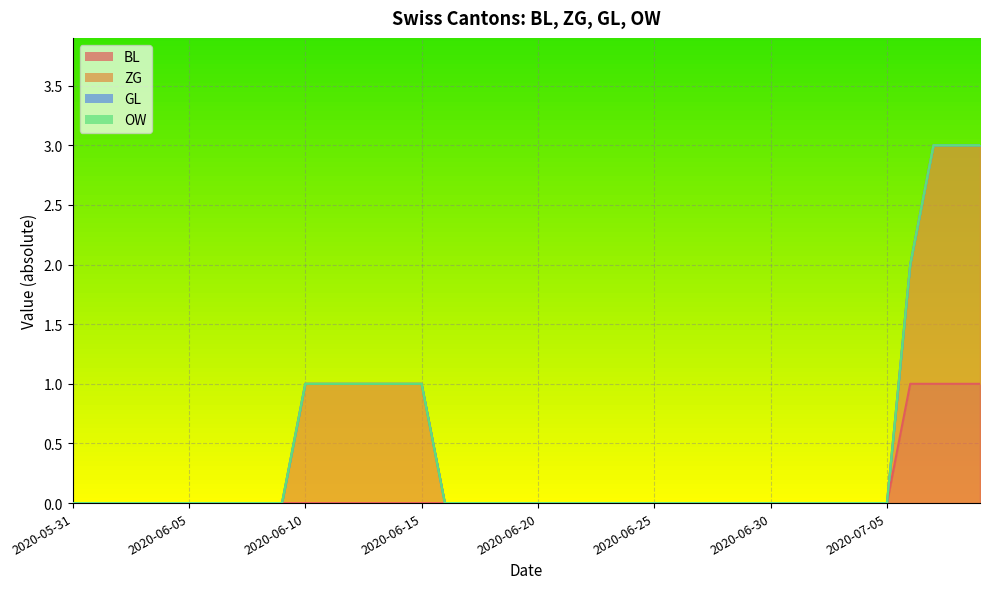

Which label corresponds to the smallest value in the chart?

2020-05-31